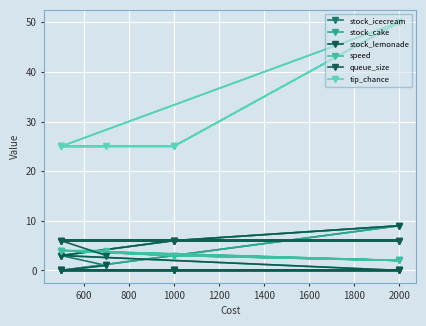

At which category does stock_icecream reach its first local peak?

2000